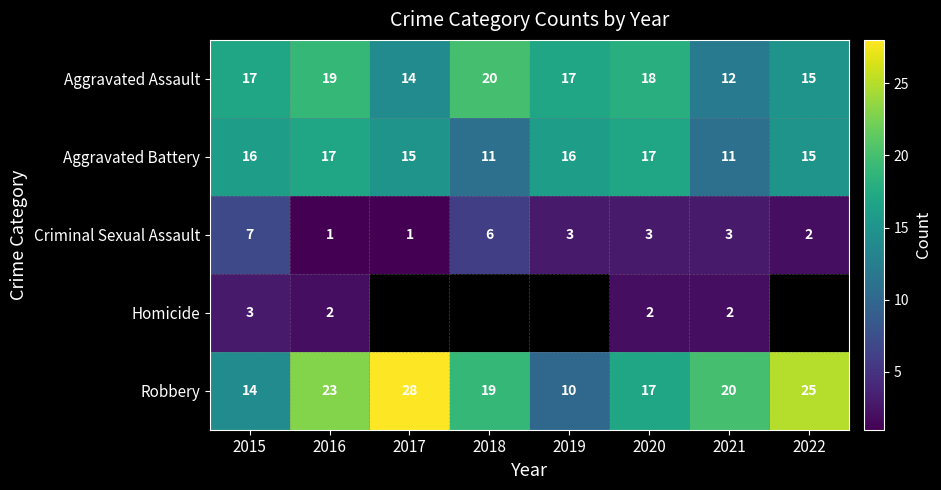

At how many categories does at least one series exceed 3?

8